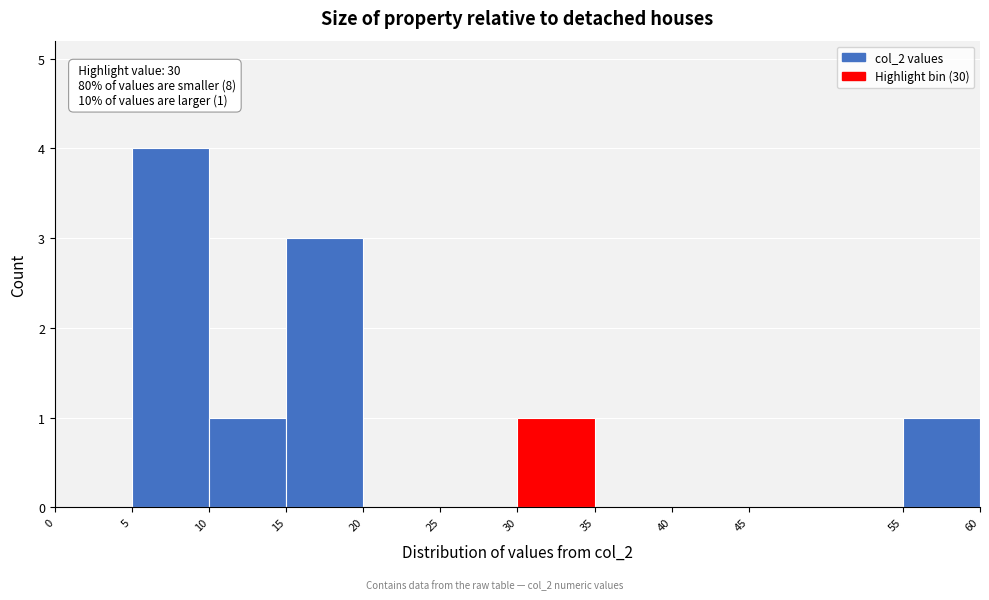

Which range on the x-axis has the tallest bar?

5 to 10